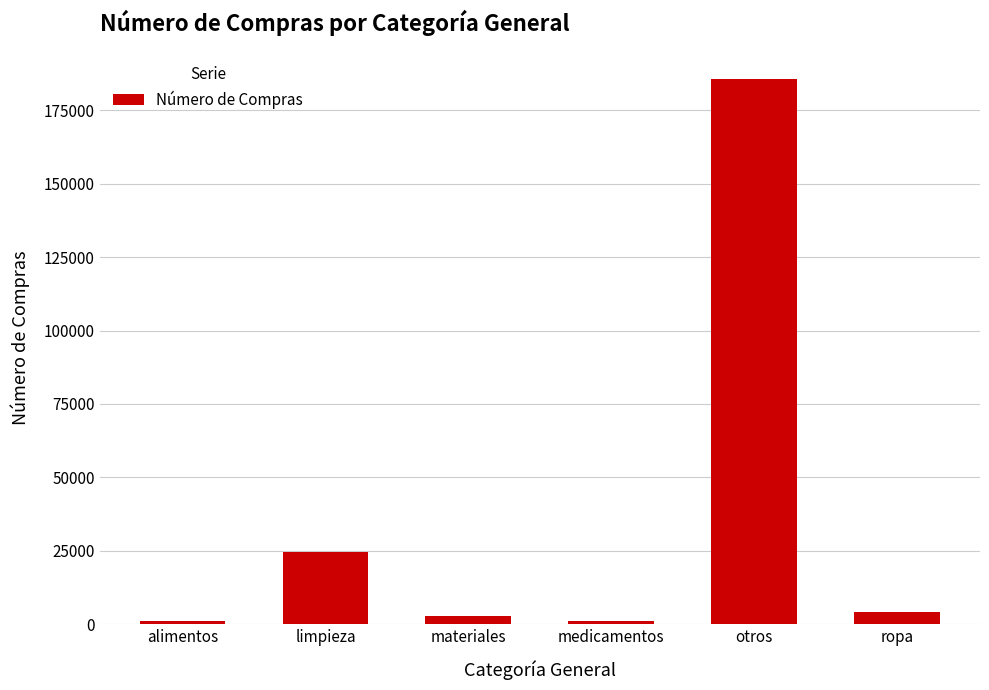

What is the difference between the values at ropa and limpieza?

20421